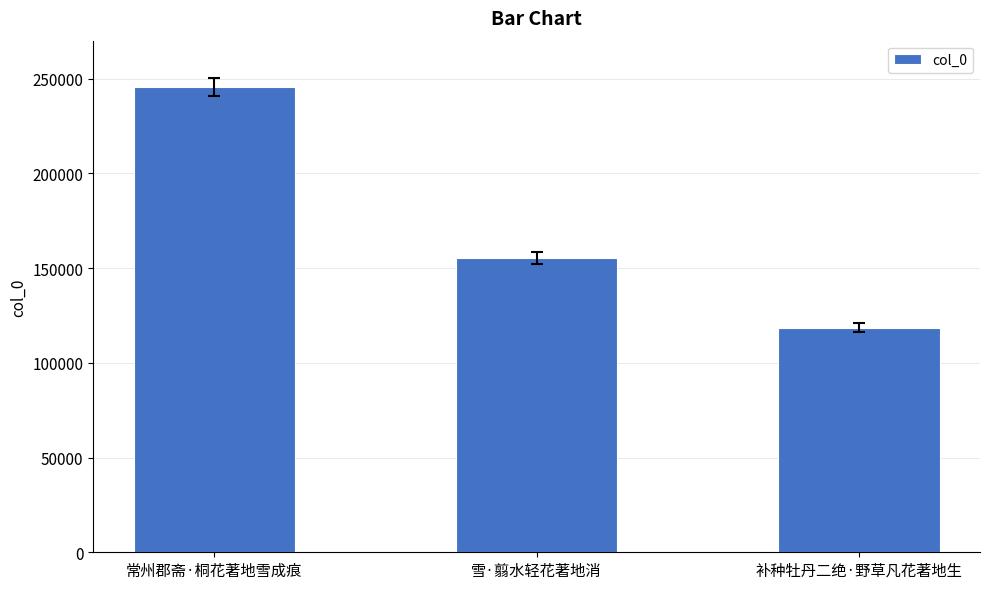

Rank the categories by value from highest to lowest.

常州郡斋·桐花著地雪成痕, 雪·翦水轻花著地消, 补种牡丹二绝·野草凡花著地生